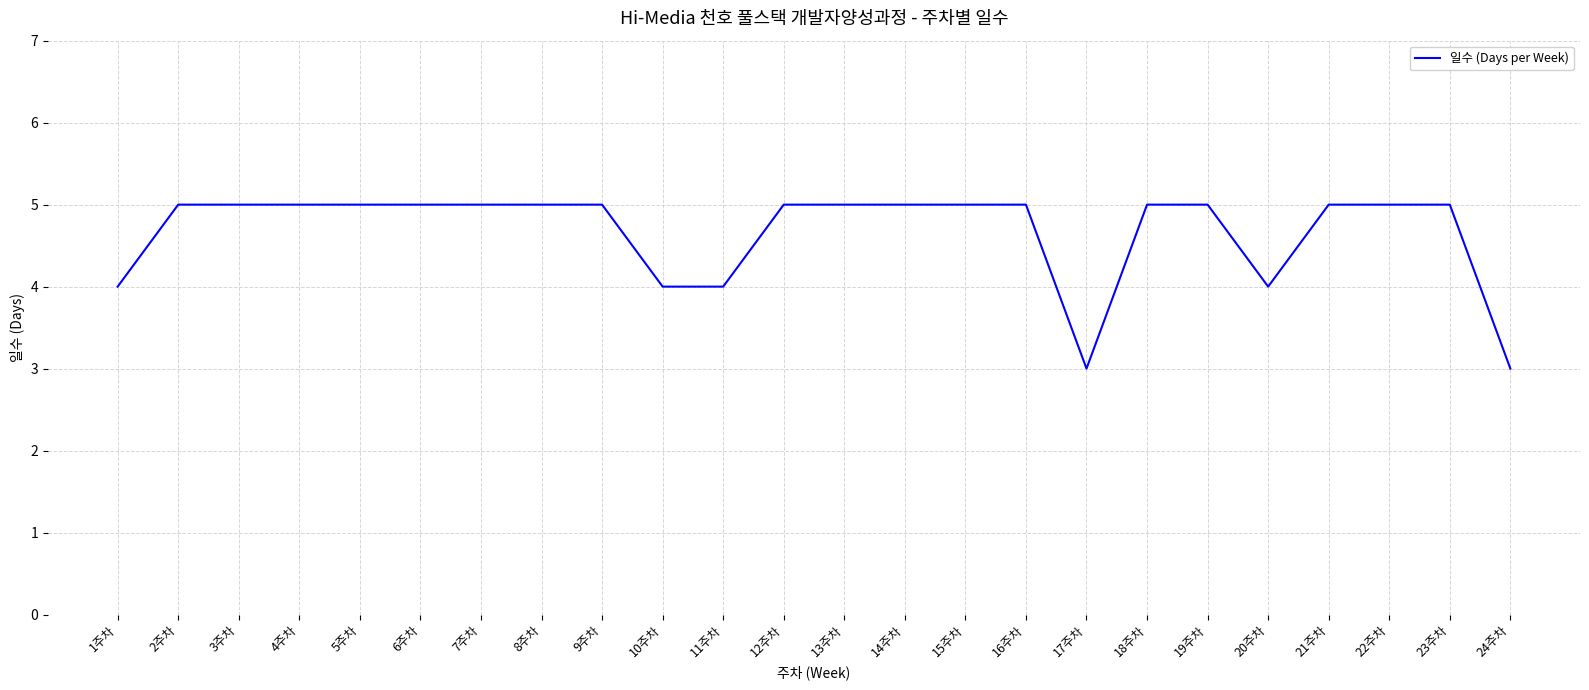

What position from the left is 22주차?

22